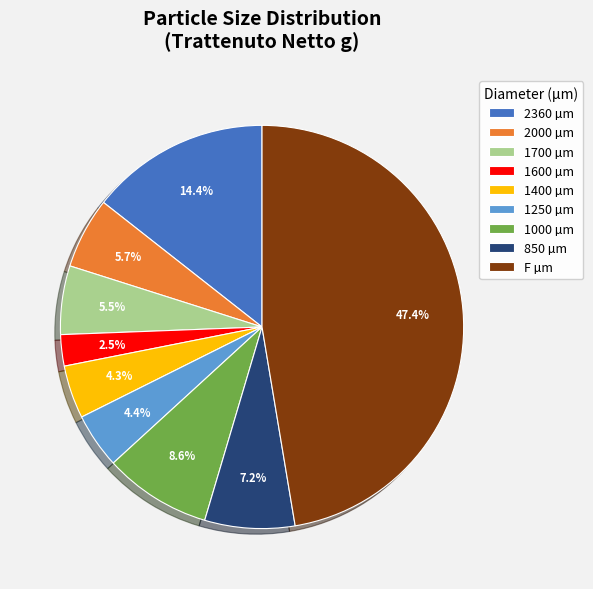

Is the sum of 1700 and 1400 greater than half?

No